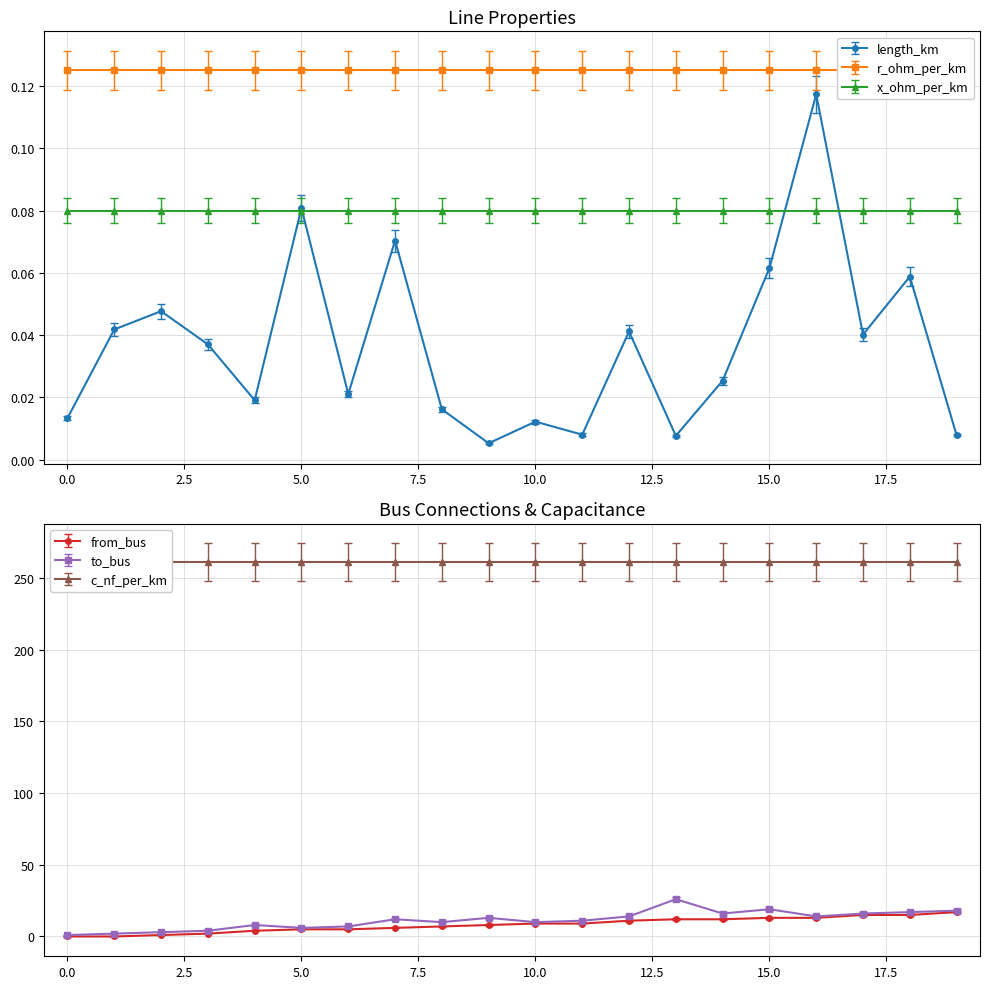

At which label is length_km closest to 0?

9